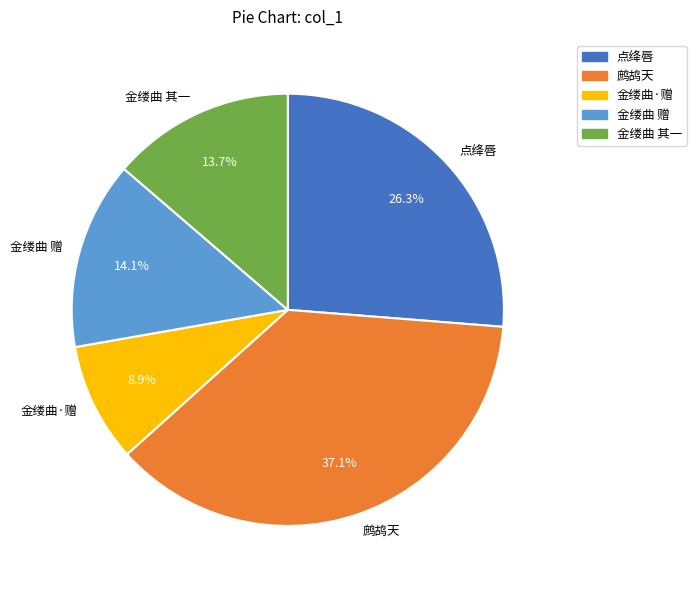

Between 鹧鸪天 and 金缕曲·赠, which is larger?

鹧鸪天